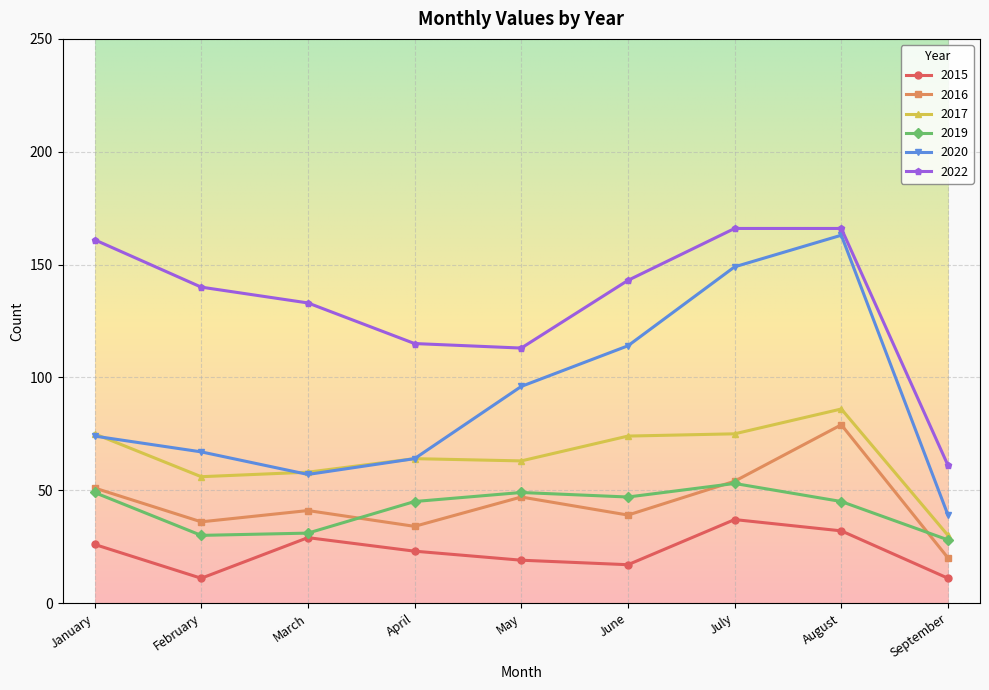

What is the difference between the 2016 values at March and May?

6